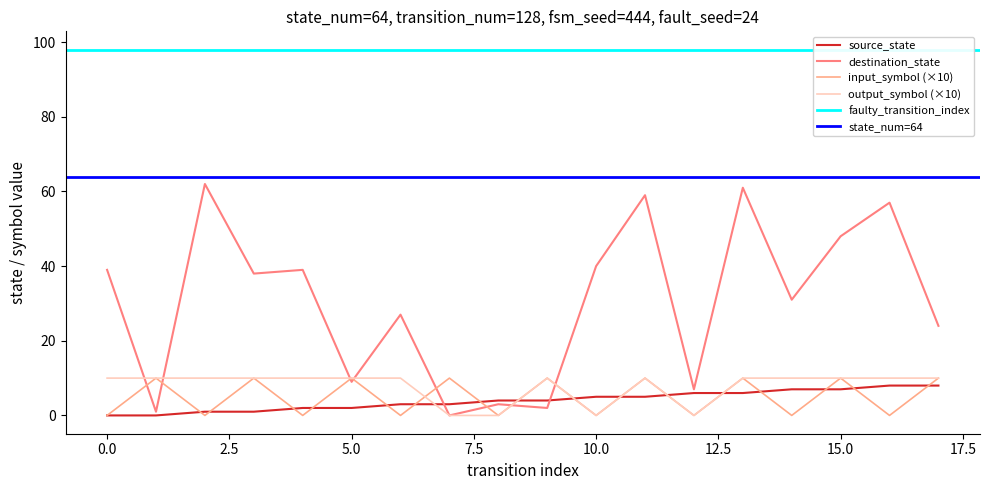

In output_symbol, how many points are higher than both neighbors (excluding endpoints)?

2